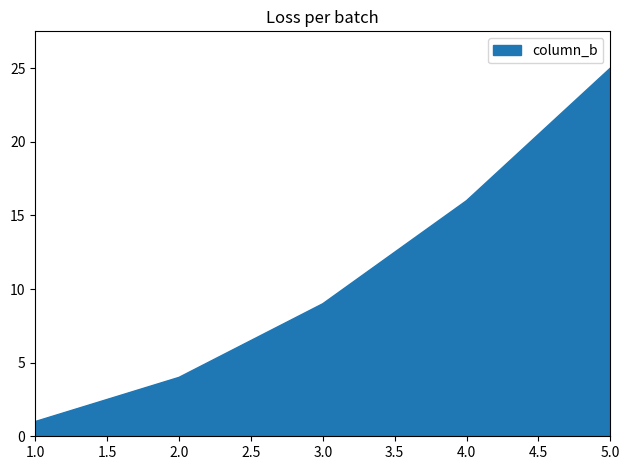

What position from the left is 5.0?

5